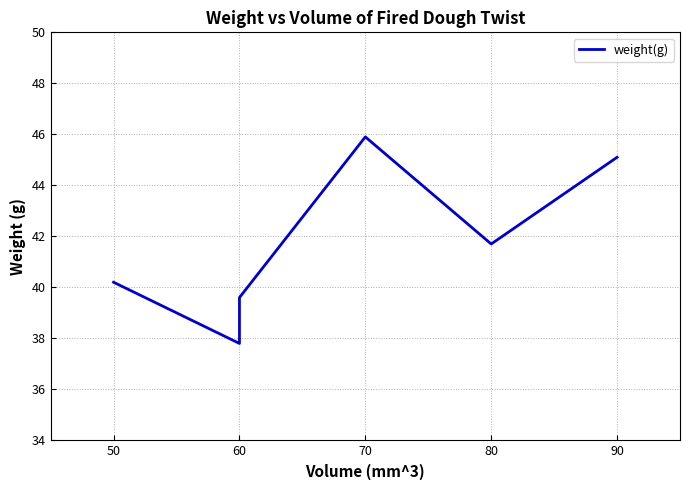

Where is the data nearest to the value 41?

80